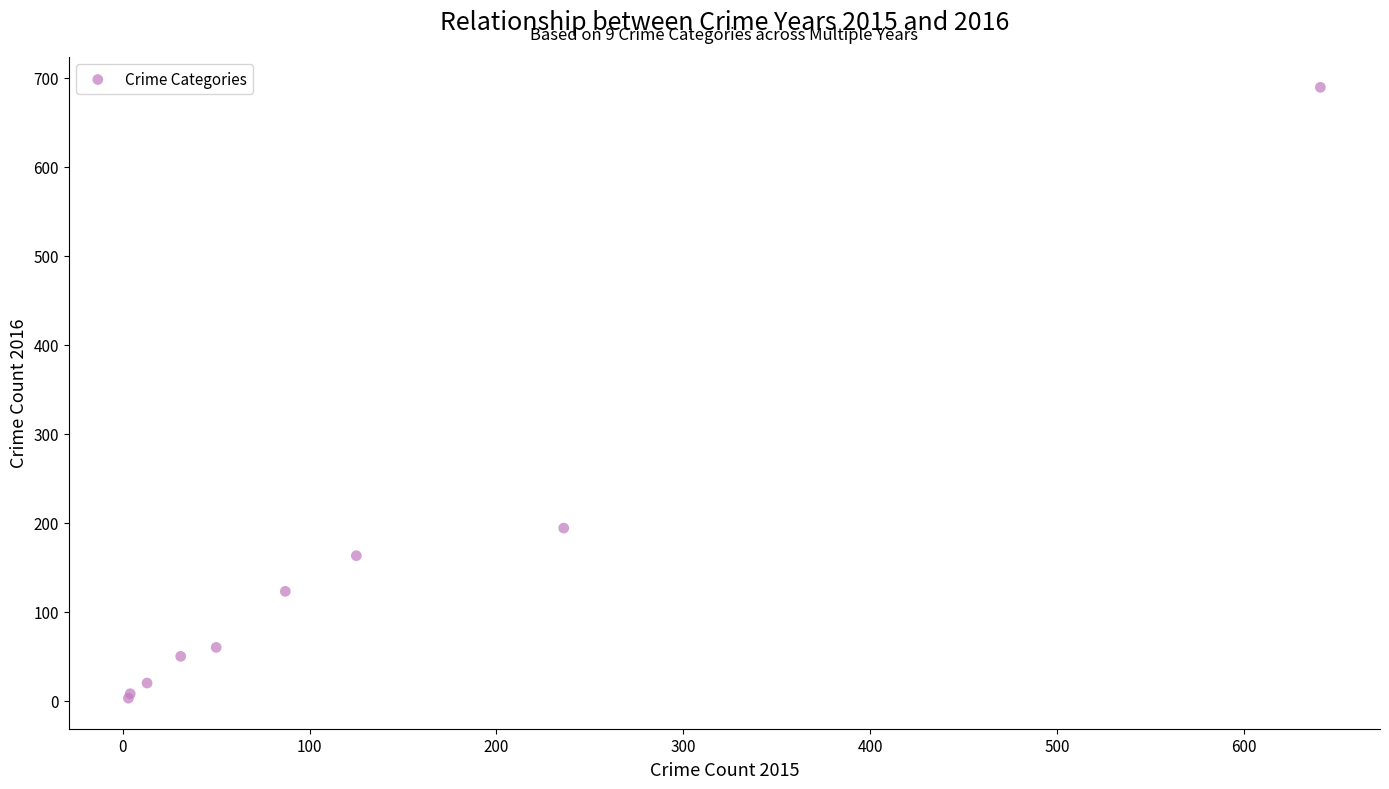

What Y value in the scatter plot is closest to 346?

194